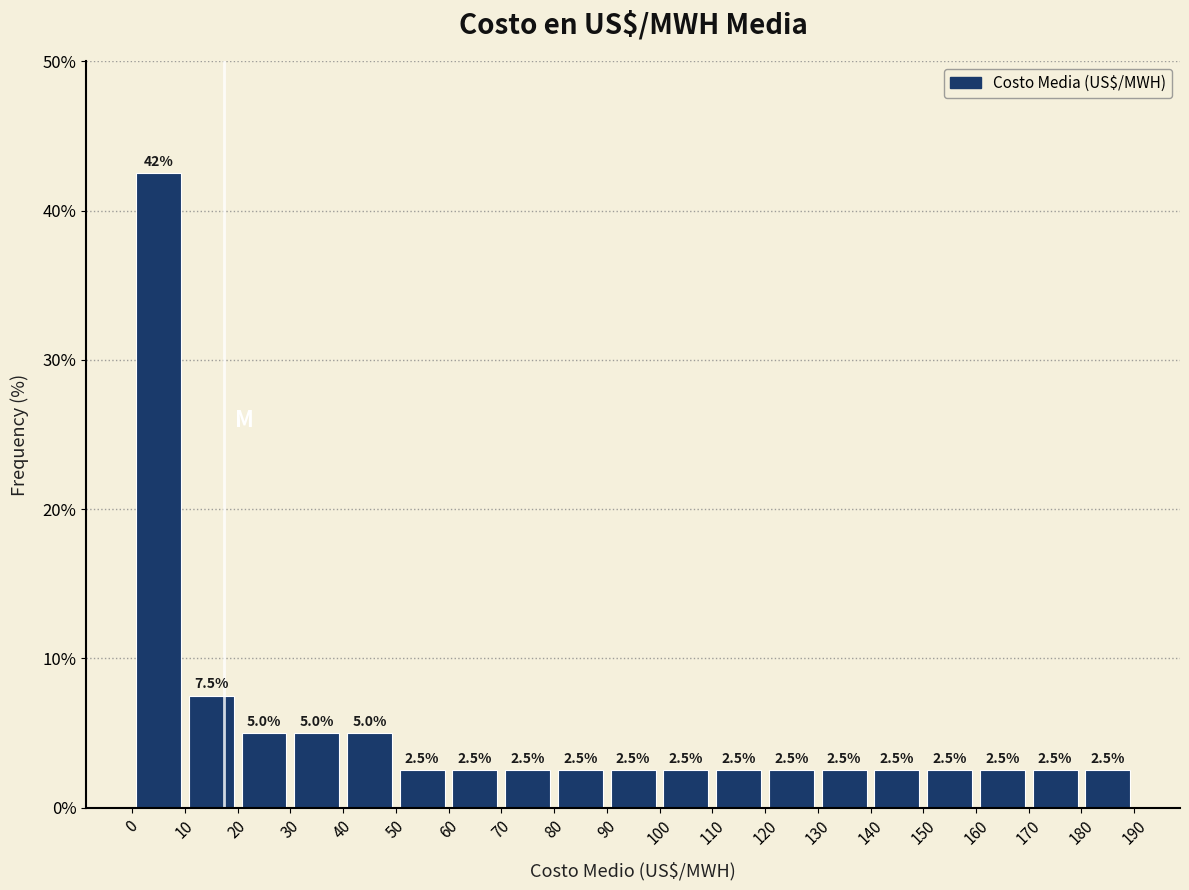

Over which range of the x-axis is the bar tallest?

0 to 10